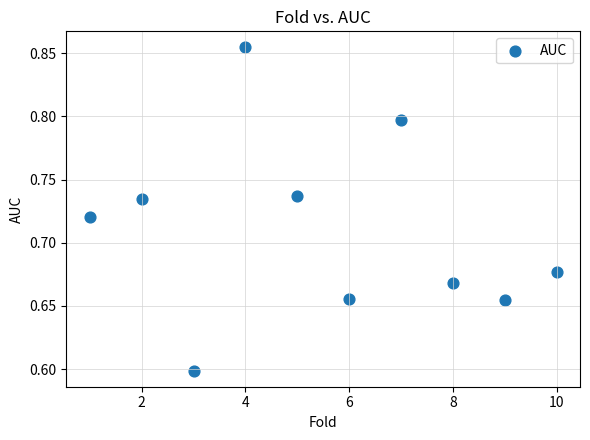

What is the average X value?

5.5